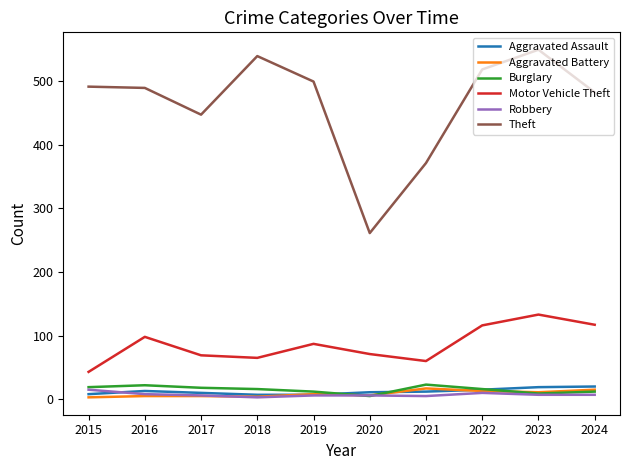

What is the difference between the second highest and minimum values in the Aggravated Battery series?

12